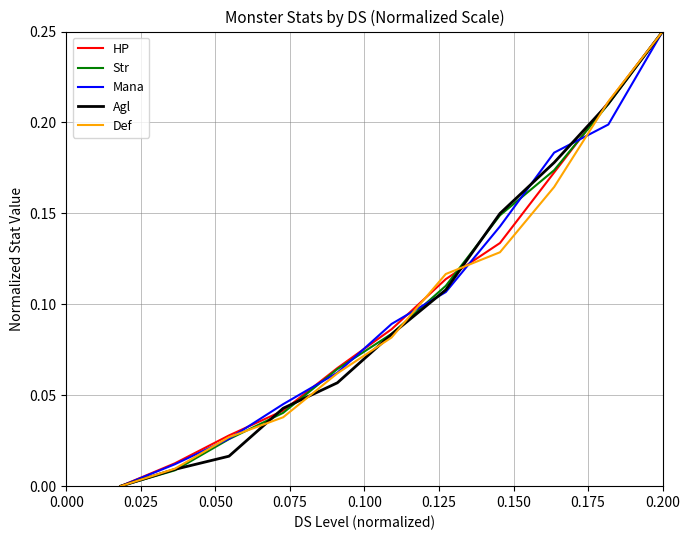

How many lines are shown in the chart?

5